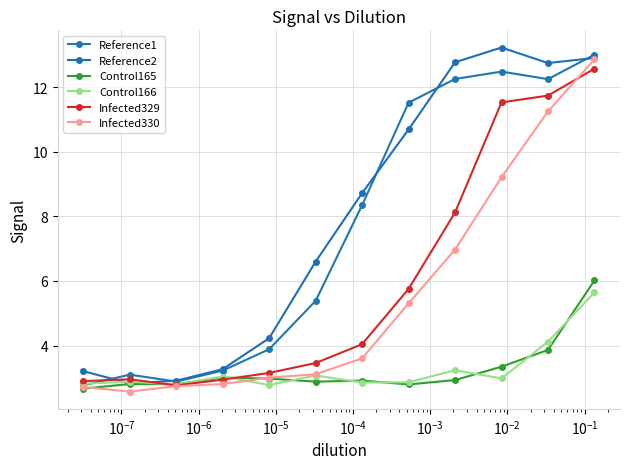

How many interior local valleys does the Control166 series have?

4